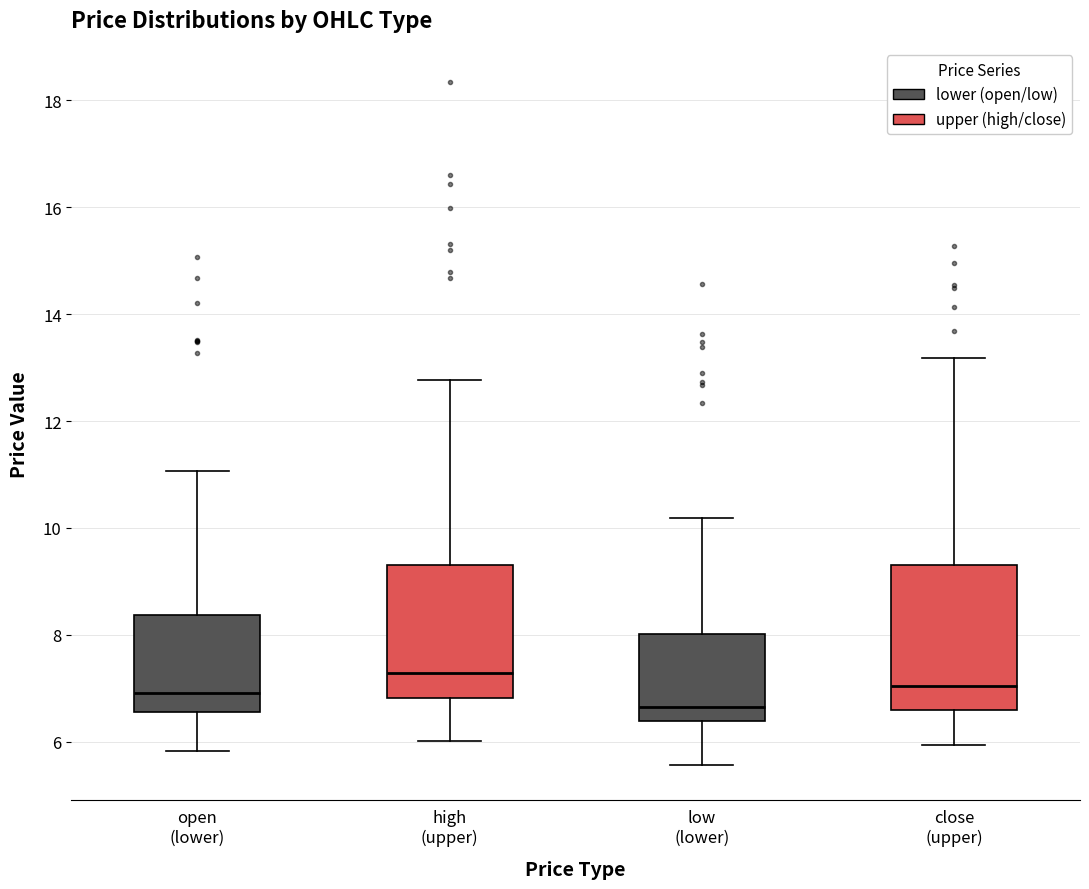

Which box's median line is the lowest?

low (lower)